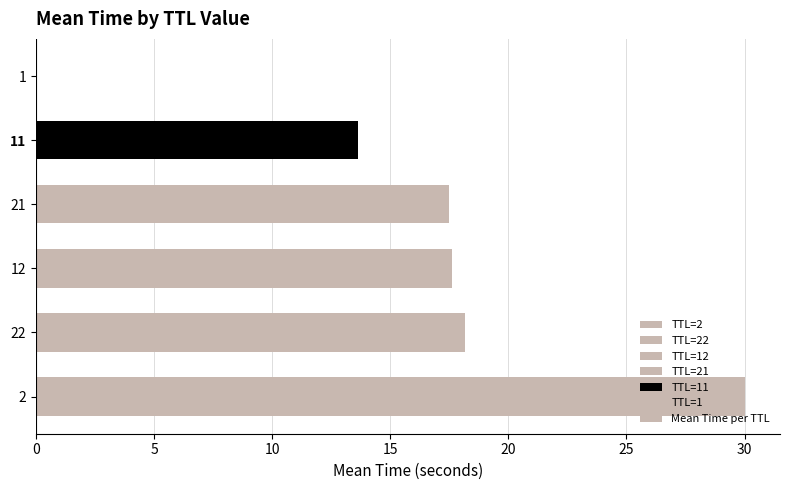

True or false: the data shows 30.0 at 2.

True